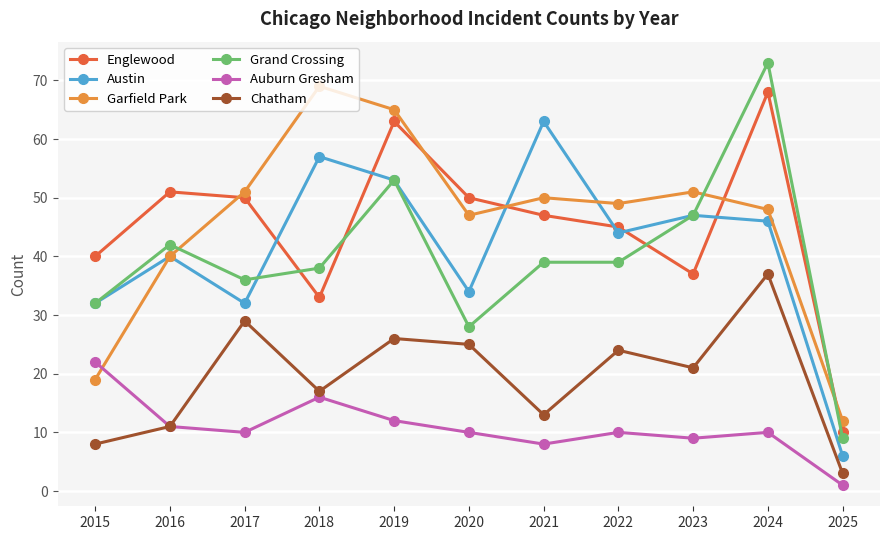

Between 2016 and 2019, which series saw the biggest shift?

Garfield Park